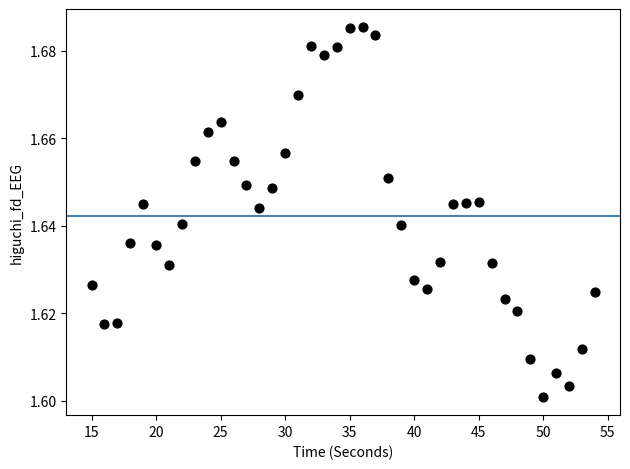

What is the range of X values (max minus min)?

39.0